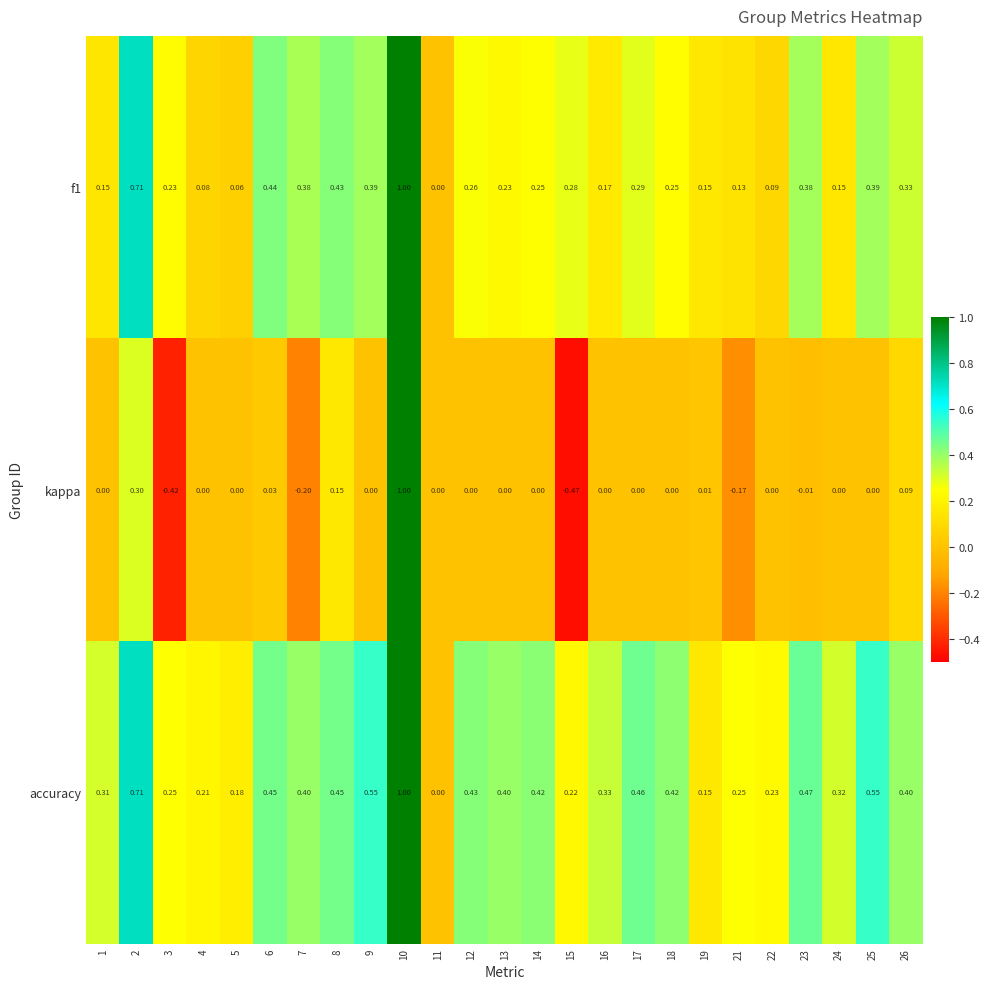

Which category has the lowest value across all series?

15